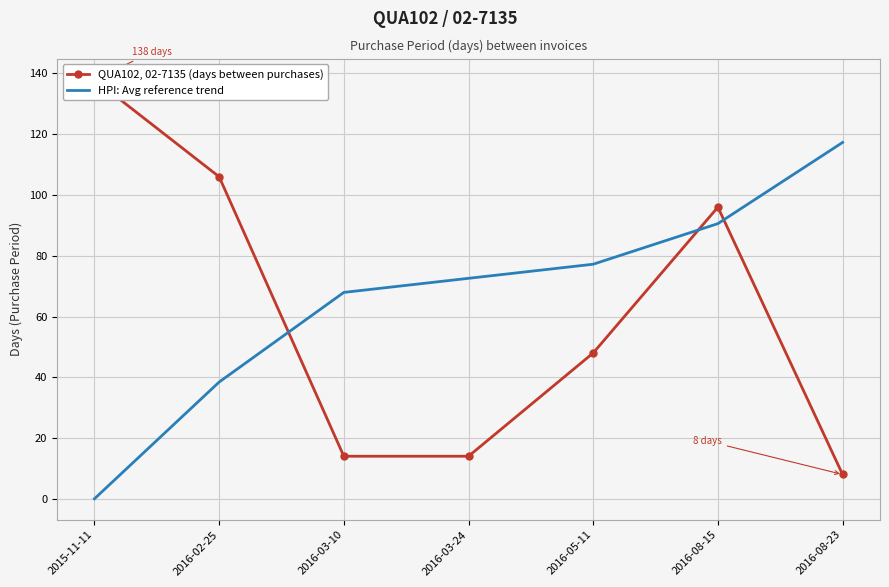

What is the value of the HPI: Avg reference trend point at the 6th from the left?

90.6